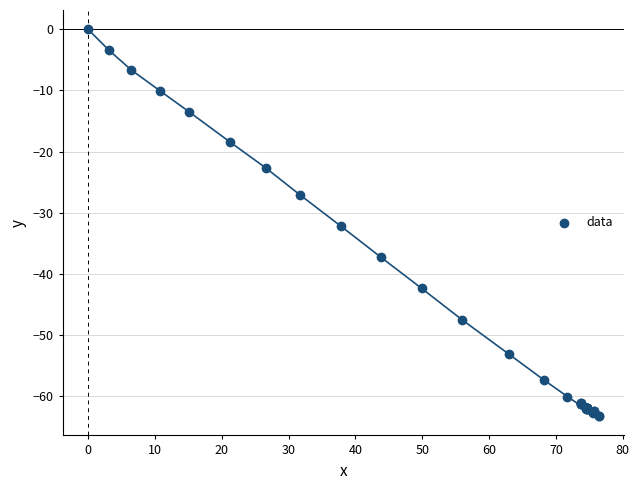

What Y value in the scatter plot is closest to -31?

-32.2